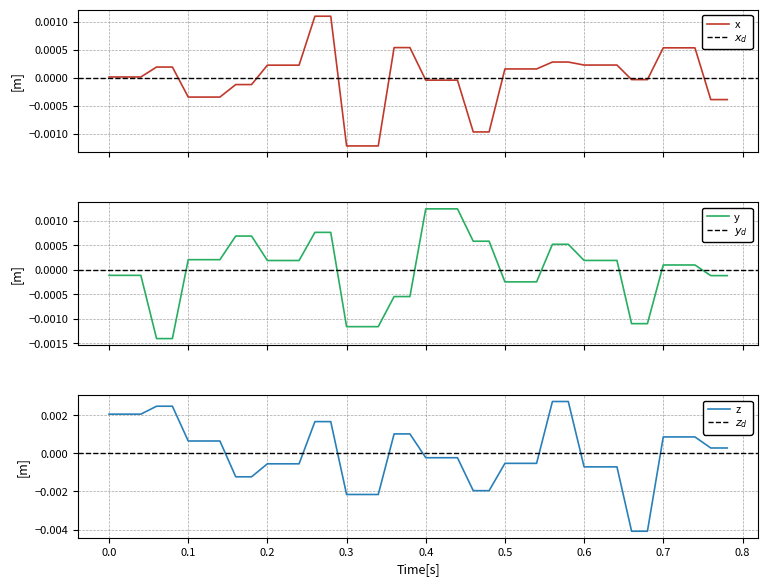

How many values in position_ned_m_0 are below zero?

17